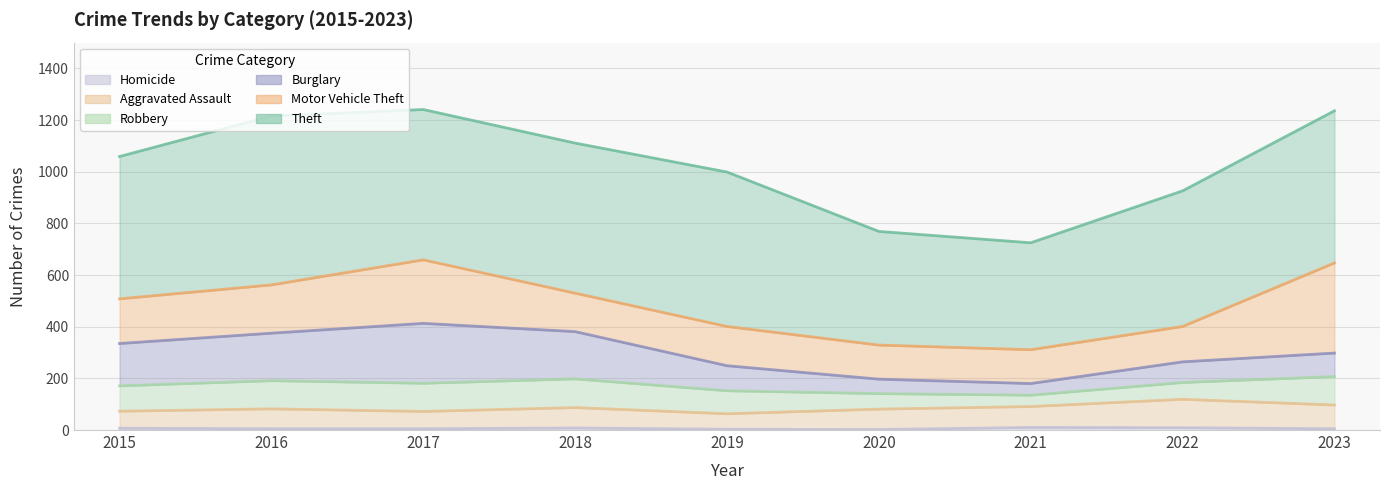

At how many categories does at least one series exceed 421?

8